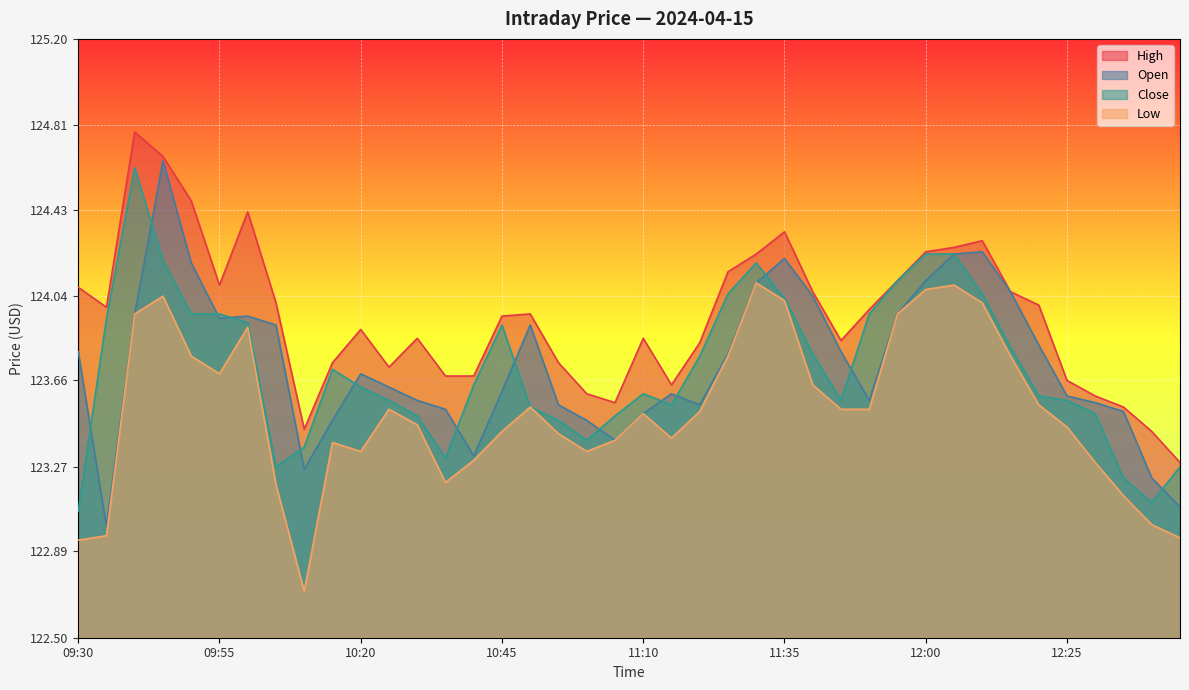

At which category does Close reach its first local valley?

10:05